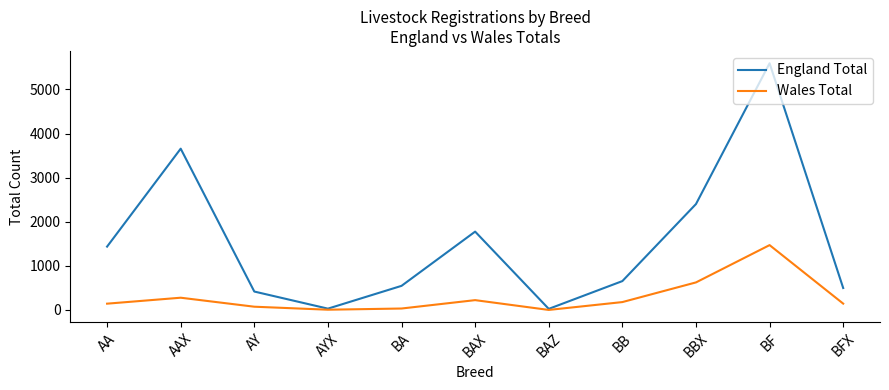

How many lines are shown in the chart?

2